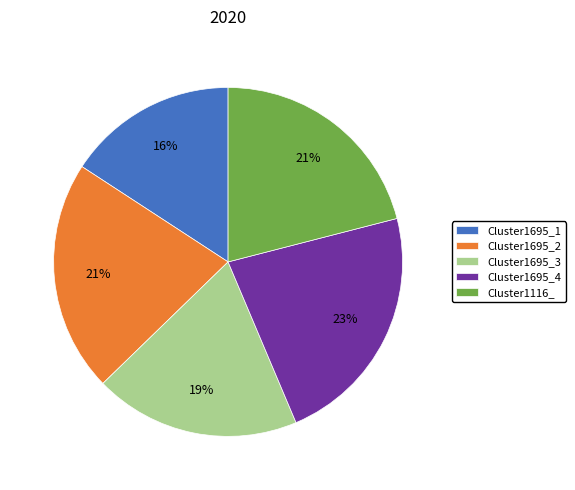

What percentage is the Cluster1116_ slice, to the nearest percent?

21%